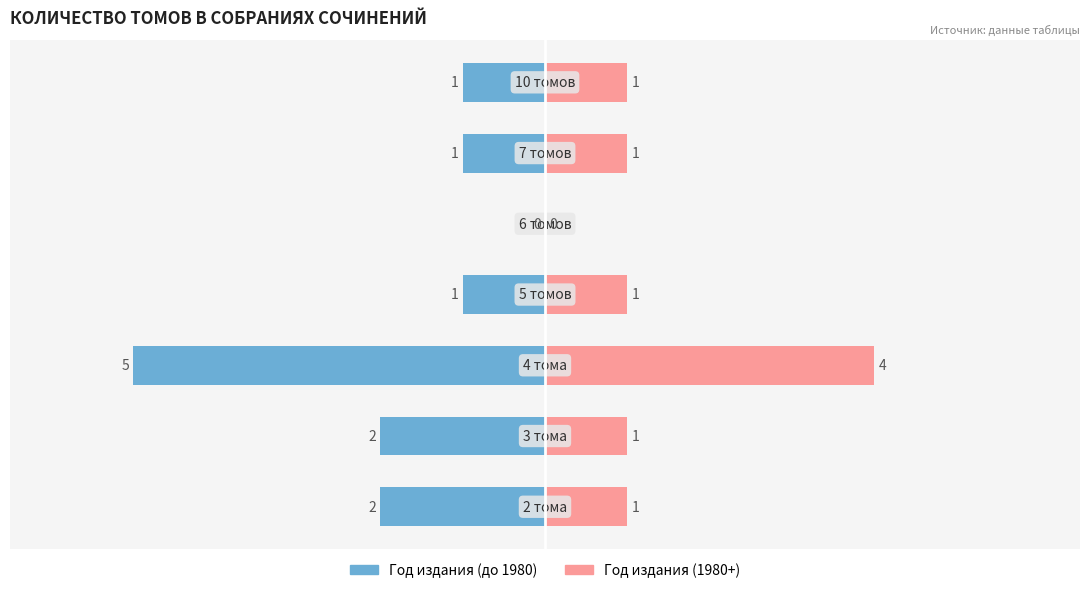

What is the sum of all Год издания (1980+) values?

9